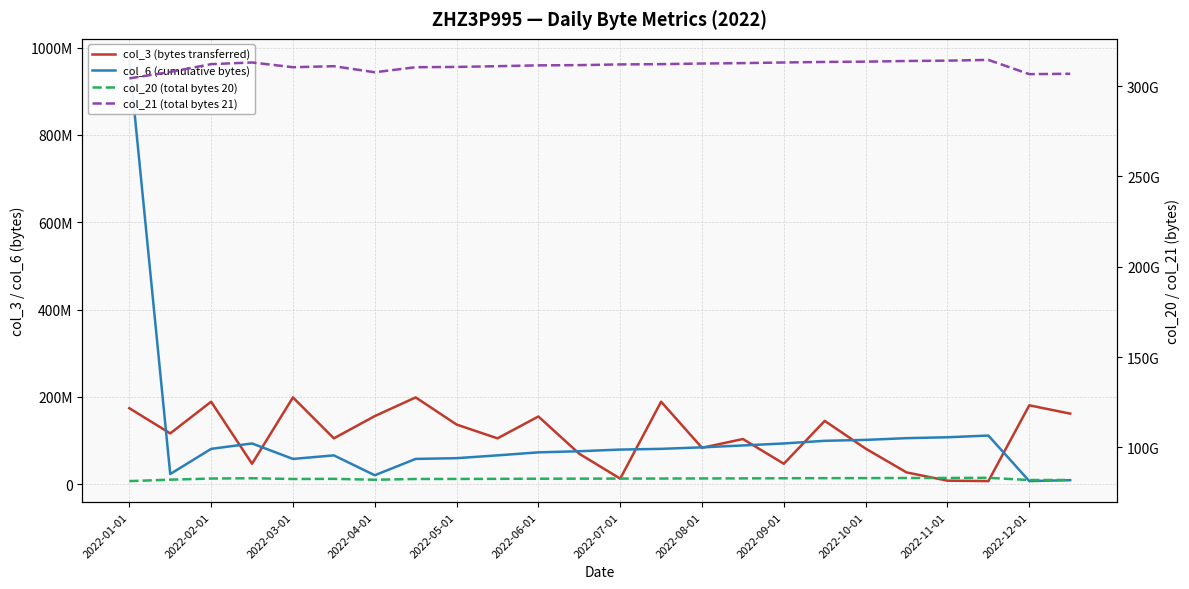

Reading left to right, list all the values displayed in this chart.

col_3 (bytes transferred): 173967344	116251936	188807152	46685208	198674200	104899760	155864456	198674200	136534648	104899760	154976512	69583056	12628928	188807152	83234400	103335424	46685208	144881704	81380704	26880936	7956168	6964072	180534544	161545336
col_6 (cumulative bytes): 971676334	23169074	80837816	93188660	57787180	65908719	20379553	57787180	59498807	65908719	72828198	75398963	79189146	80837816	84316132	88623820	93188660	99268291	101367059	105337587	107379504	111321142	7037195	9116435
col_20 (total bytes 20): 81393378856	82180314528	82816522224	82968494864	82565861592	82643295848	82153814928	82565861592	82592502384	82643295848	82720340760	82748132272	82791965920	82816522224	82860828520	82893250344	82968494864	83017129736	83049495480	83104964112	83140213376	83213963104	81989902248	82020289904
col_21 (total bytes 21): 304279030748	307828915084	312148077132	313074686548	310455479348	311016692820	307650886548	310455479348	310610839884	311016692820	311478006020	311608961708	311996455212	312148077132	312486479444	312718299644	313074686548	313368388804	313516662780	313894975788	314084942724	314498482412	306618763732	306813527516